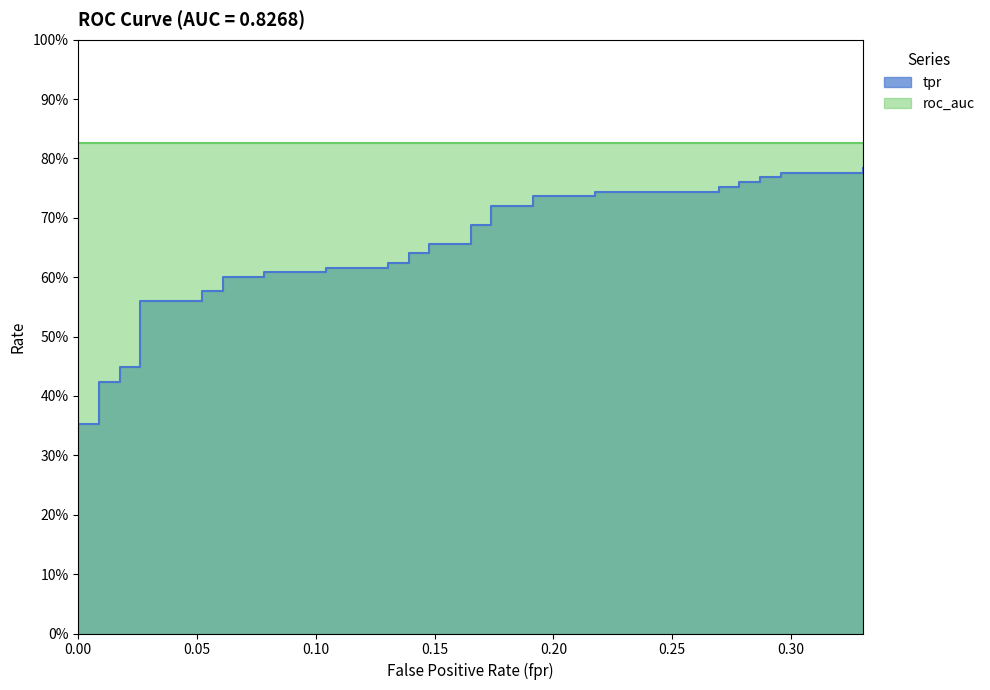

What is the value of the 10th point from the left?

0.6